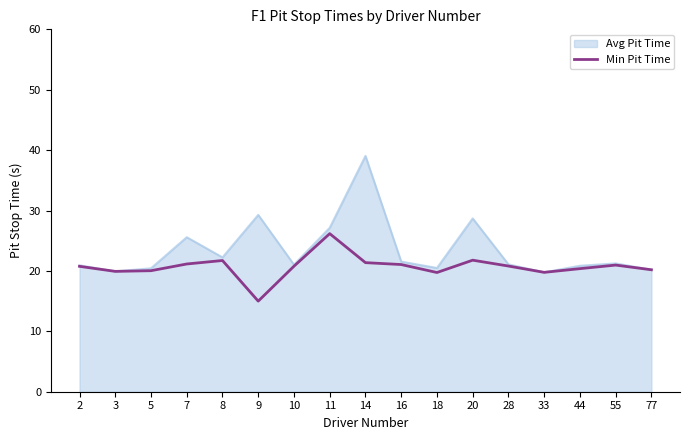

What is the approximate value of Avg Pit Time at 9?

29.3